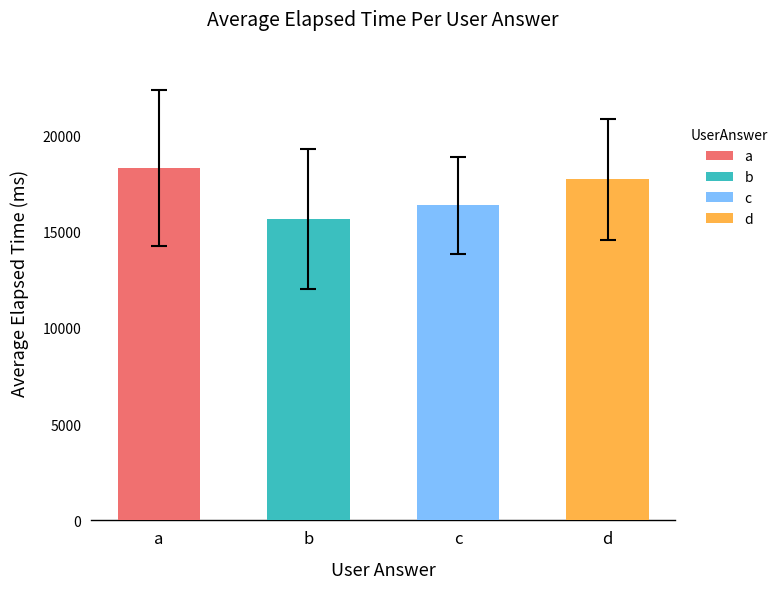

At a, list the series in order from smallest to largest.

b, c, d, a